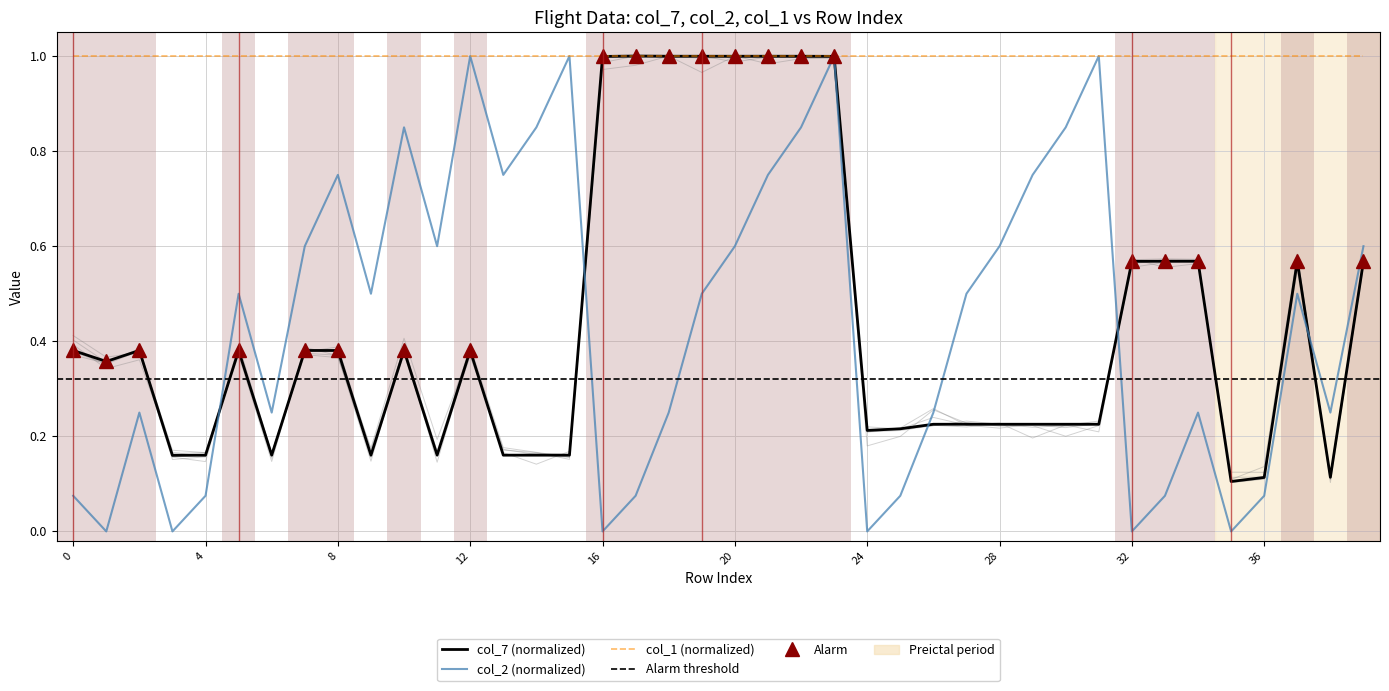

True or false: col_7 and col_2 cross at least once.

True